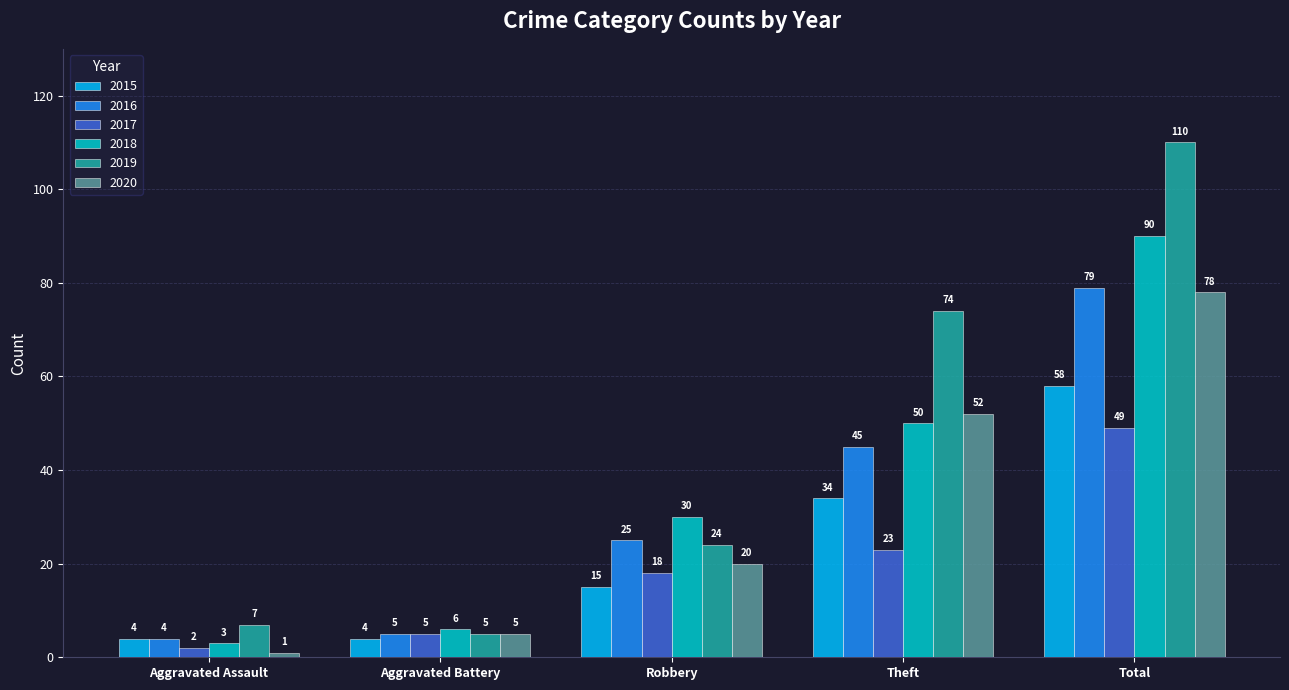

Rank the series at Theft from lowest to highest value.

2017, 2015, 2016, 2018, 2020, 2019